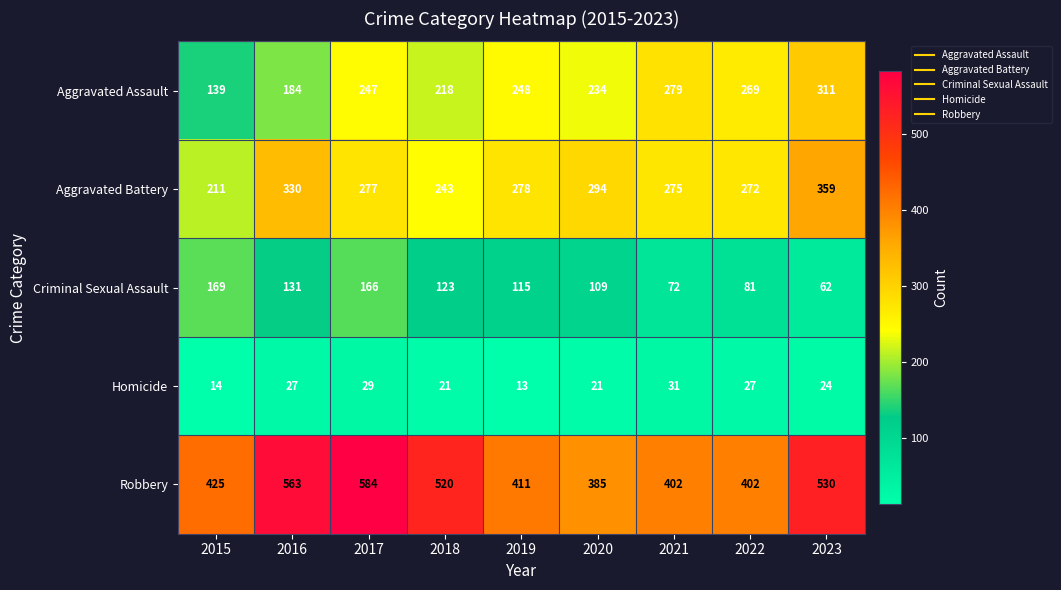

True or false: Aggravated Battery has a value of 138 at 2019.

False